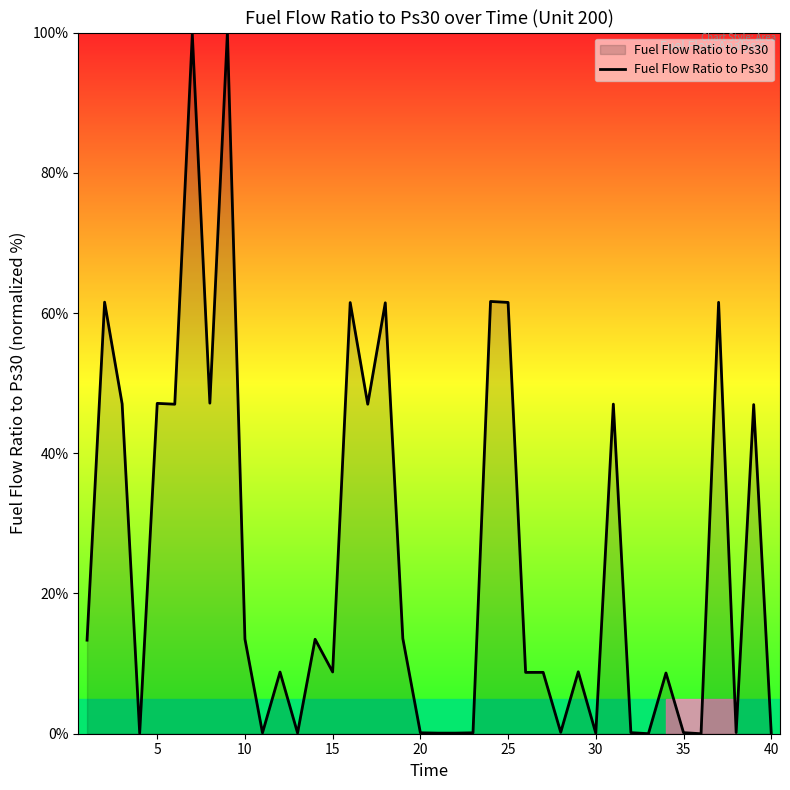

What is the greatest value displayed?

100.0